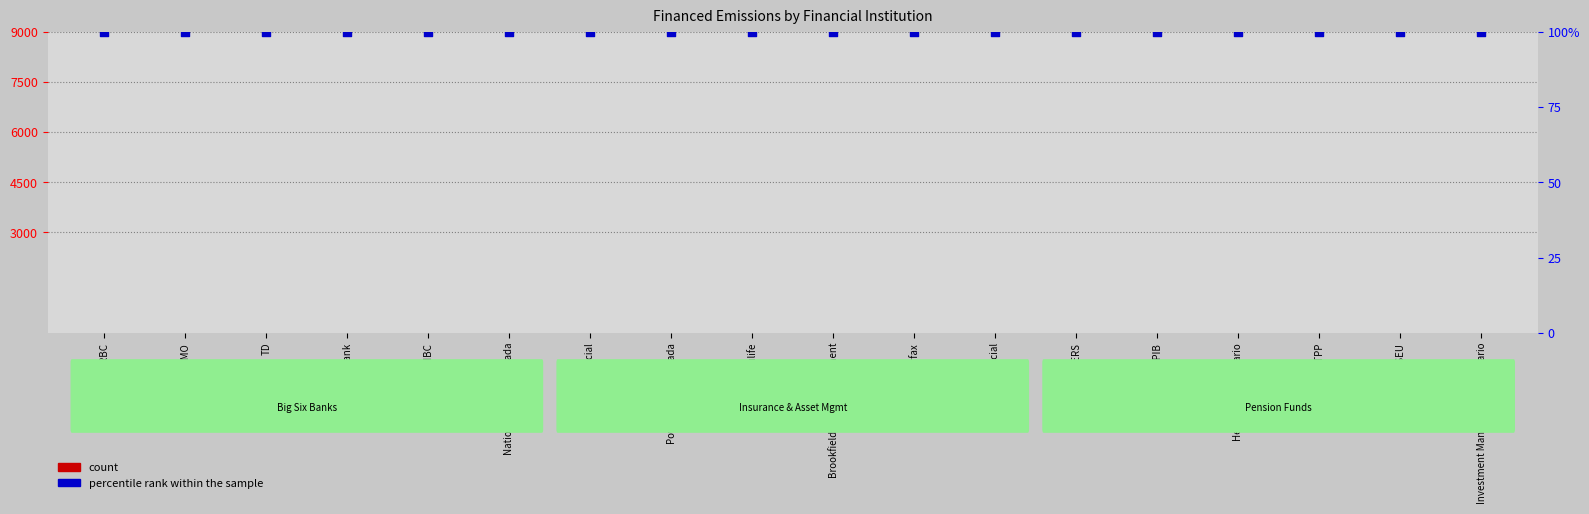

Which series reaches the minimum Y coordinate?

count